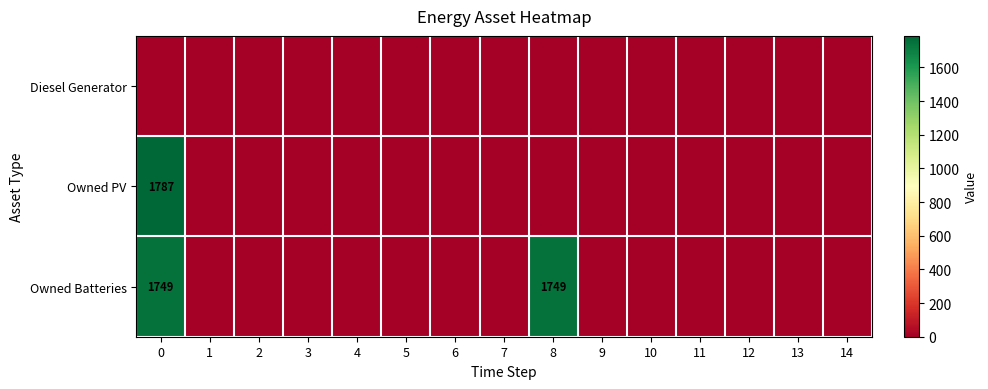

Which series changed the most between 12 and 14?

Diesel Generator